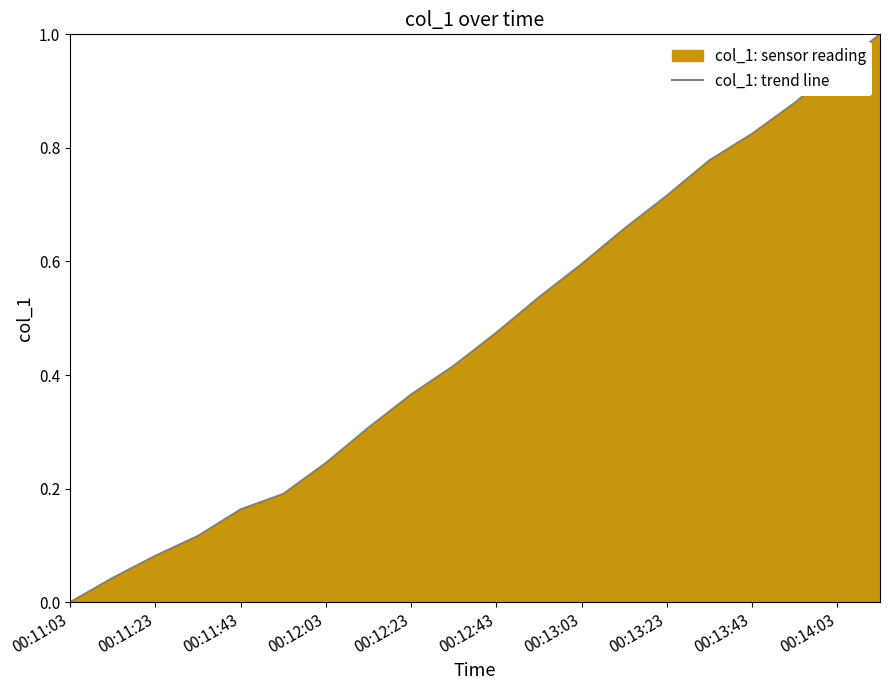

What is the maximum value shown in the chart?

1.0